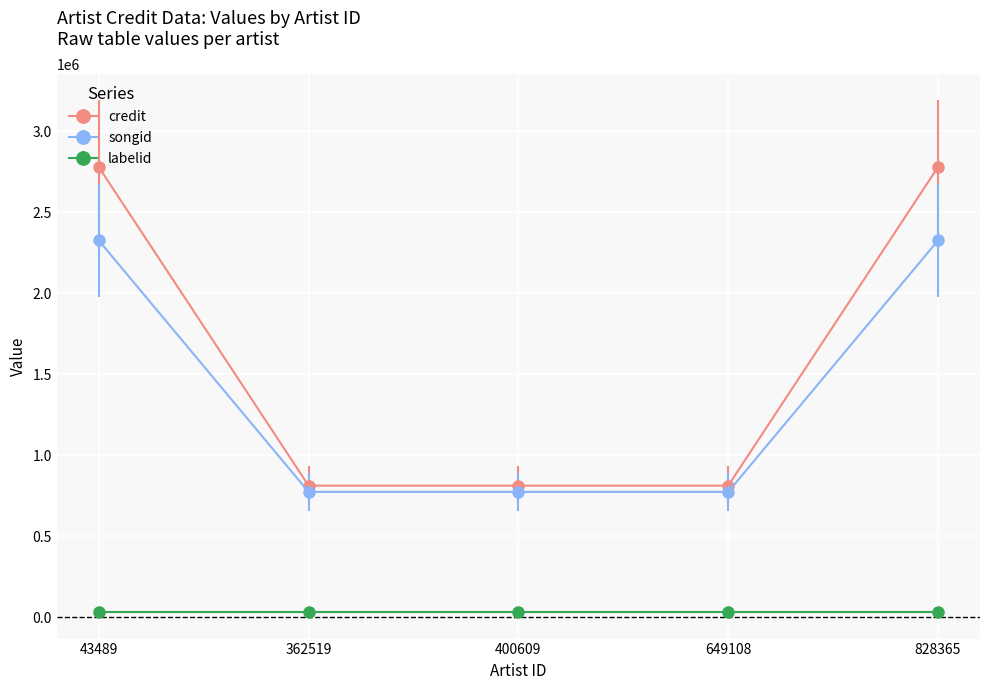

What are all the series names shown in the legend?

credit, songid, labelid